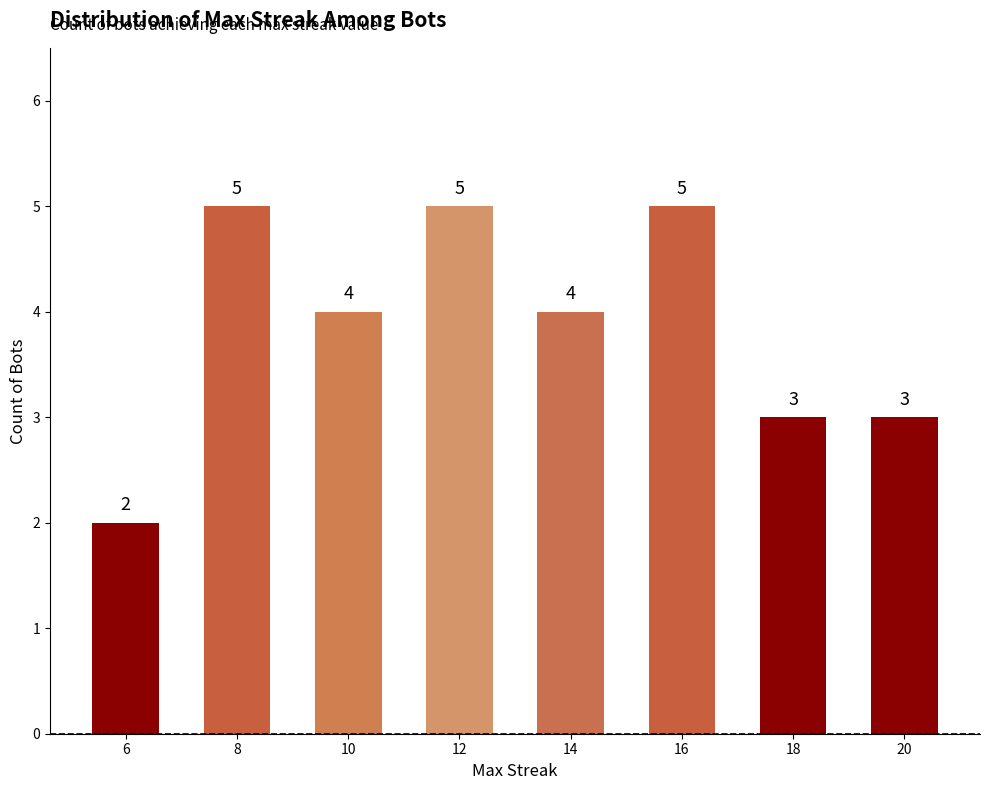

What is the greatest value displayed?

5